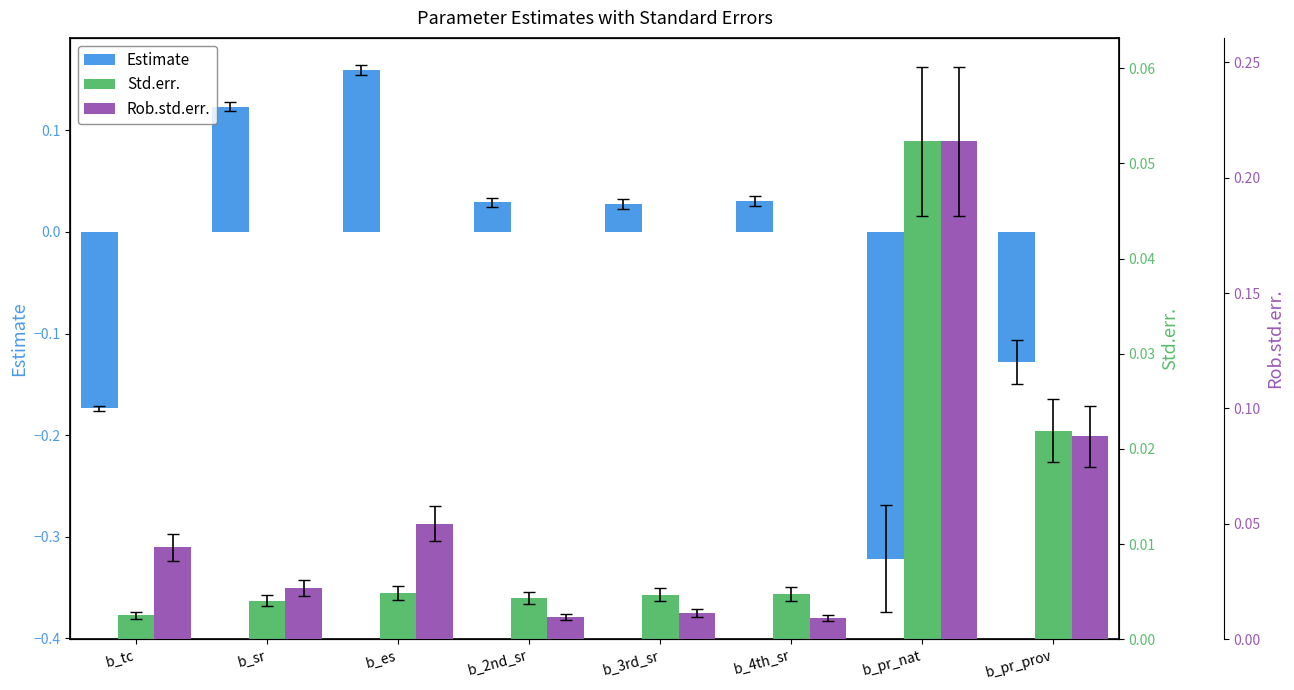

What is the difference between the second highest and second lowest values in the Rob.std.err. series?

0.1